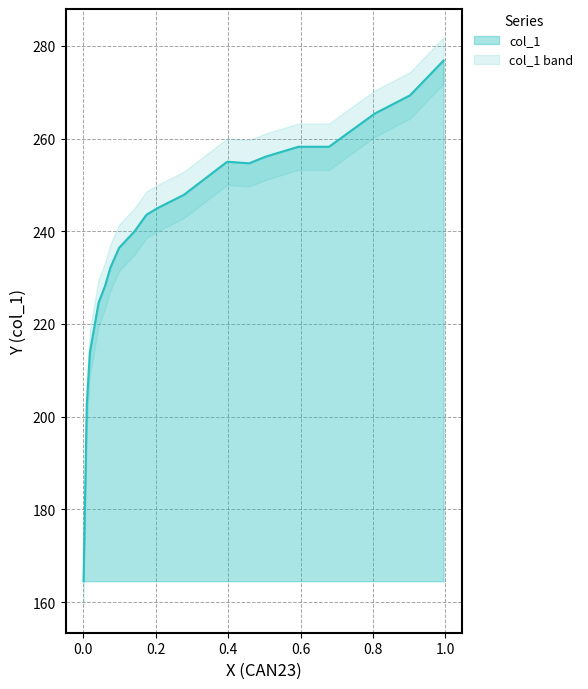

Count the number of data series in this chart.

1